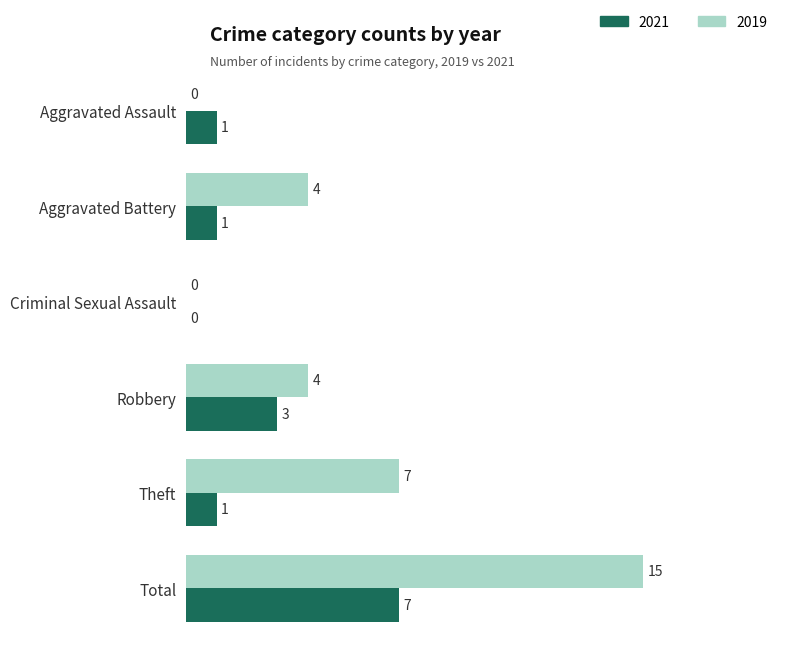

What is the approximate value of 2021 at Robbery?

3